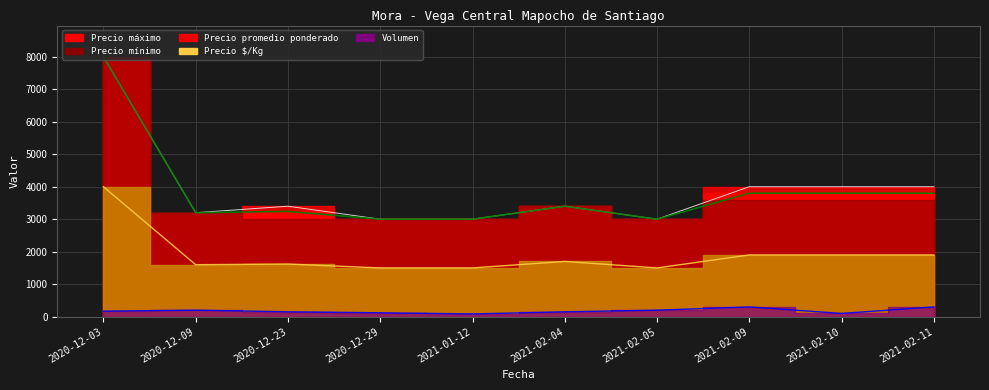

Rank the categories by Volumen value from highest to lowest.

2021-02-09, 2021-02-11, 2020-12-09, 2021-02-05, 2020-12-03, 2020-12-23, 2021-02-04, 2020-12-29, 2021-02-10, 2021-01-12